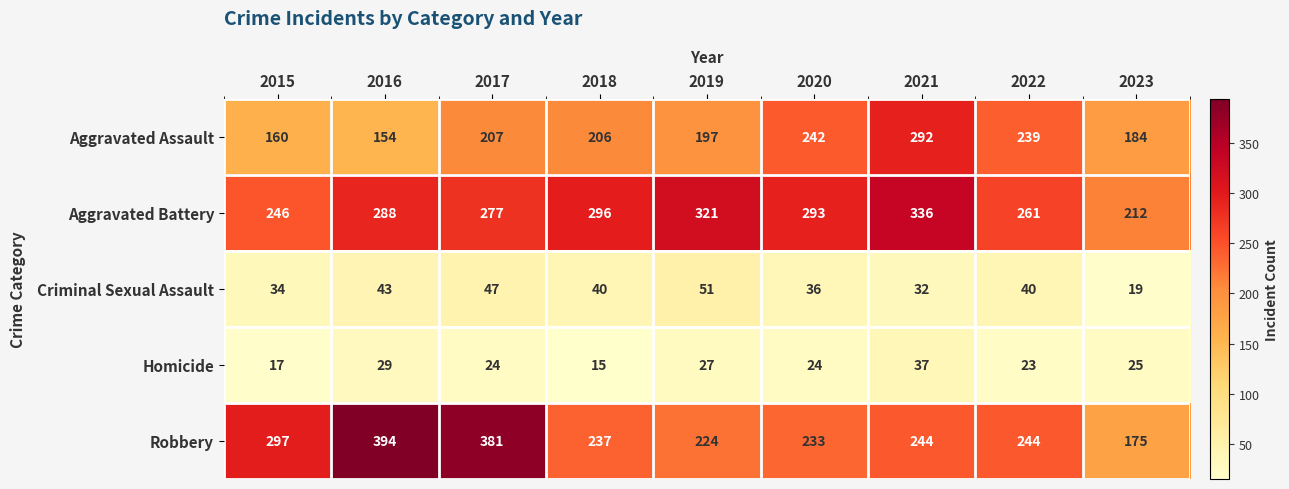

Between 2017 and 2020, which series saw the biggest shift?

Robbery